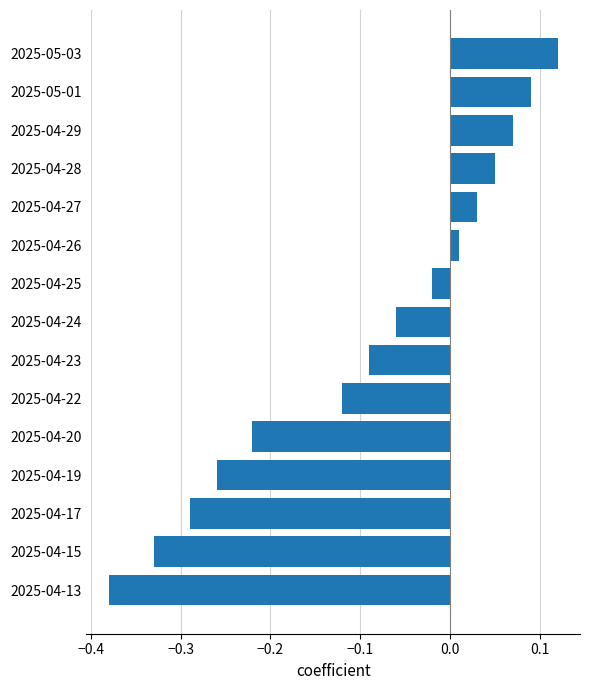

List the labels in order of value, smallest first.

2025-04-13, 2025-04-15, 2025-04-17, 2025-04-19, 2025-04-20, 2025-04-22, 2025-04-23, 2025-04-24, 2025-04-25, 2025-04-26, 2025-04-27, 2025-04-28, 2025-04-29, 2025-05-01, 2025-05-03